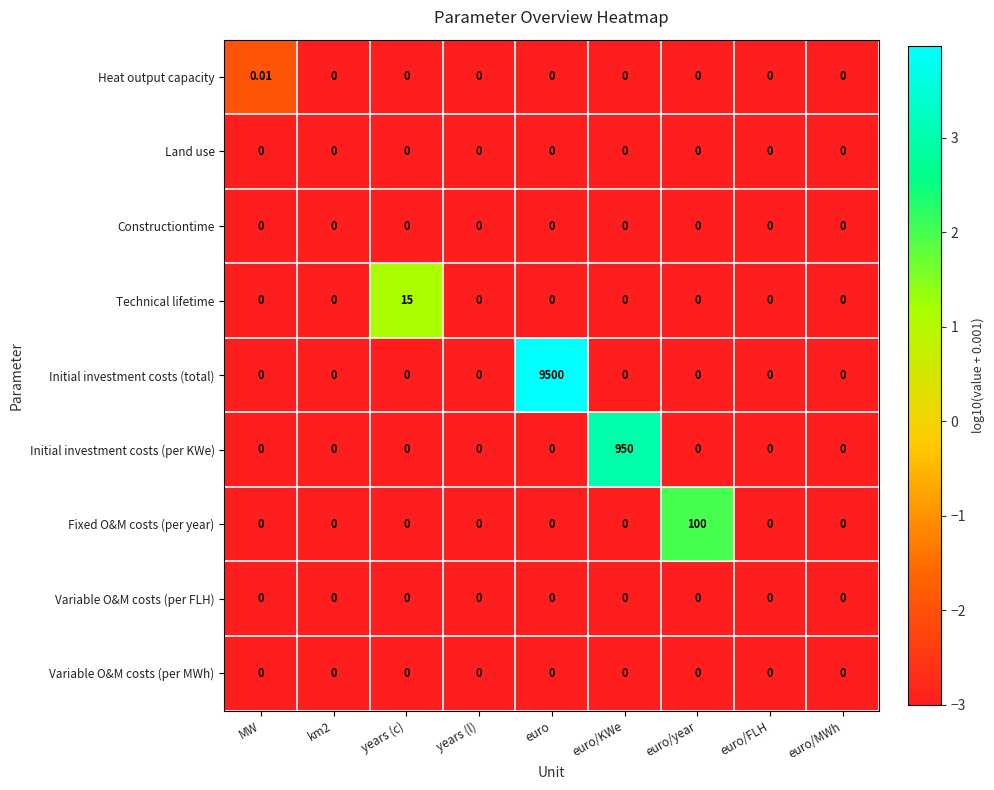

How many series are shown in this chart?

9